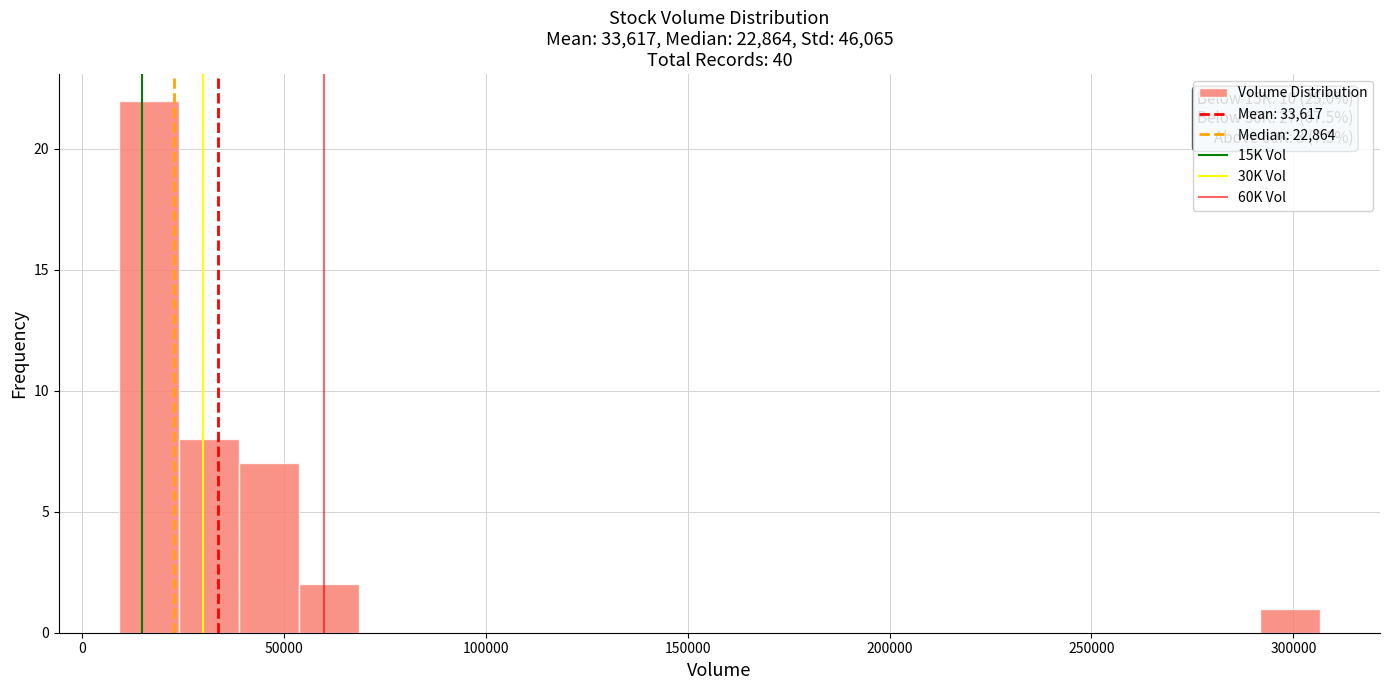

Read against the x-axis, roughly where is the centre of the tallest bar?

15000